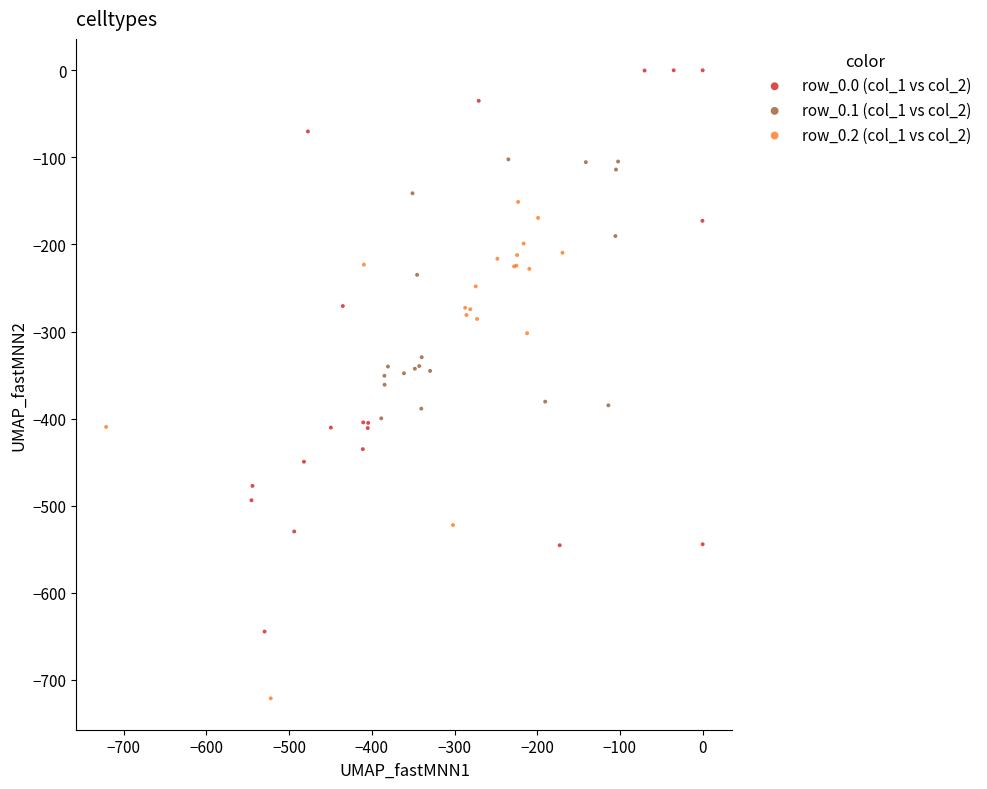

Which series reaches the minimum Y coordinate?

row_0.2 (col_1 vs col_2)